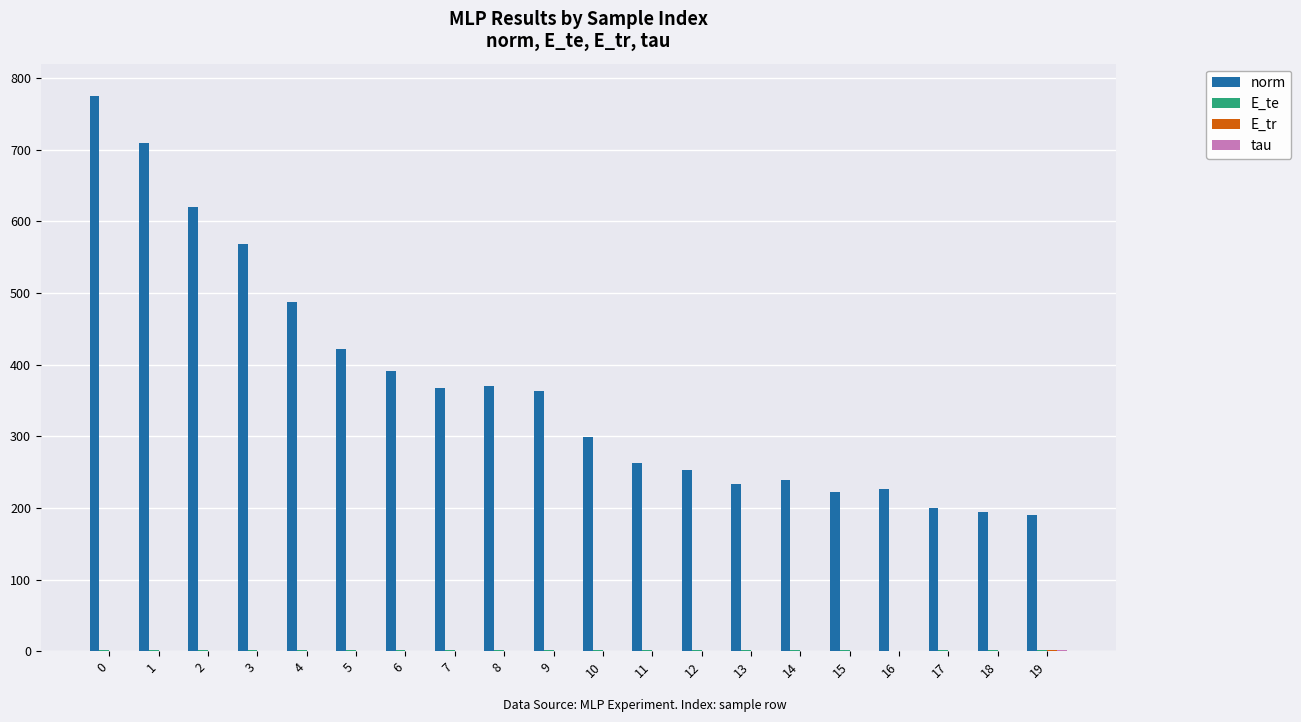

Which series has the largest total across all categories?

norm